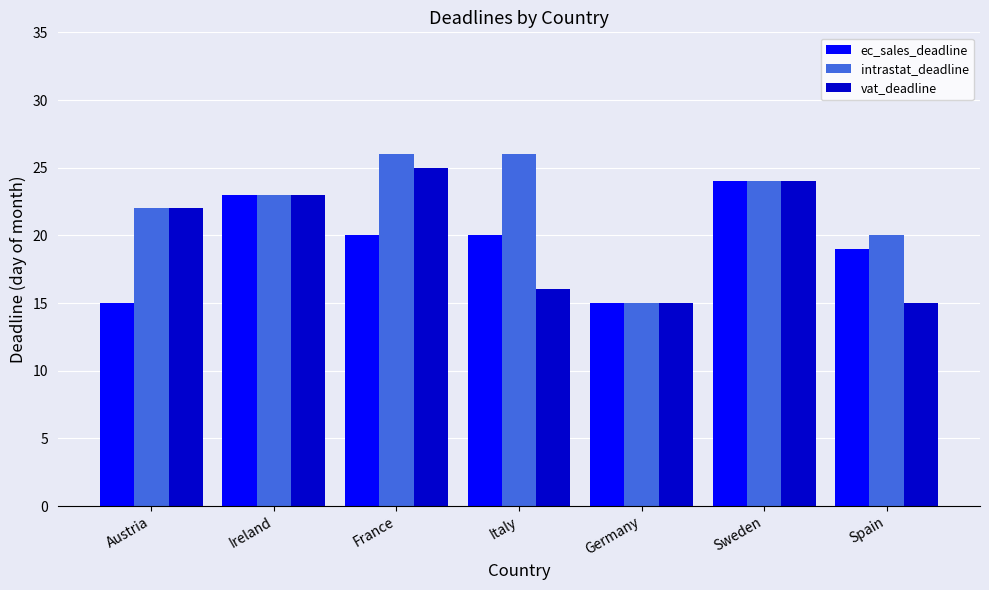

List the series in order of their peak value, highest first.

intrastat_deadline, vat_deadline, ec_sales_deadline